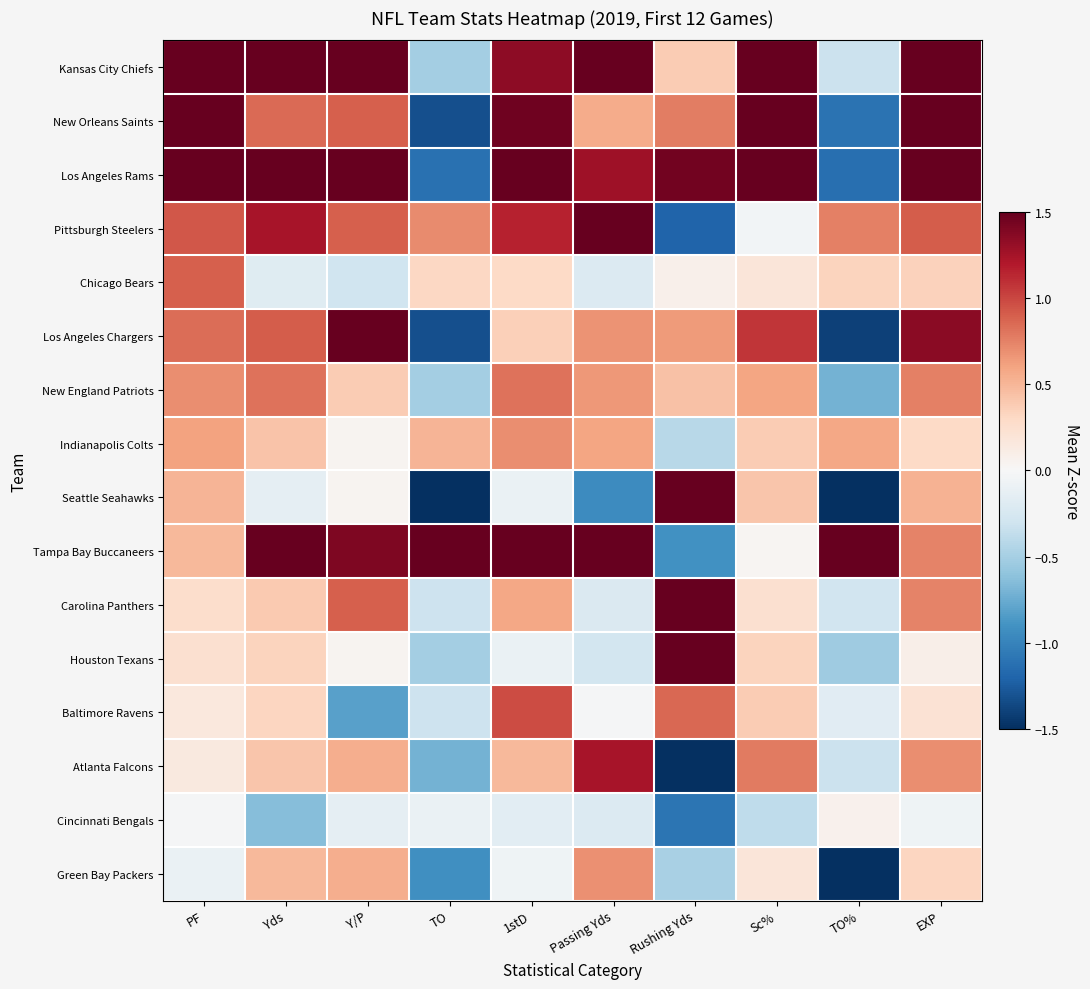

What is the total value across all series at Rushing Yds?

3.5